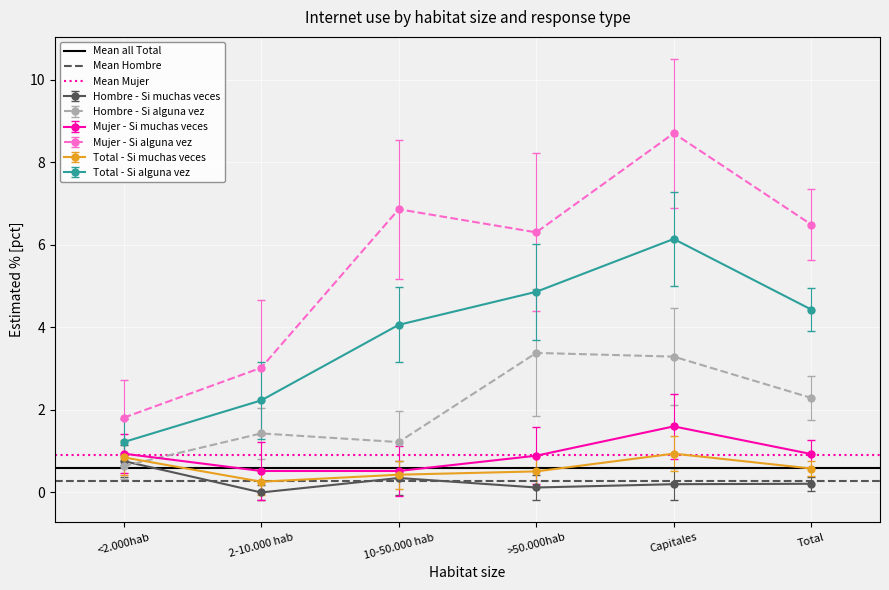

Which has a higher value, <2.000hab or 2-10.000 hab?

<2.000hab